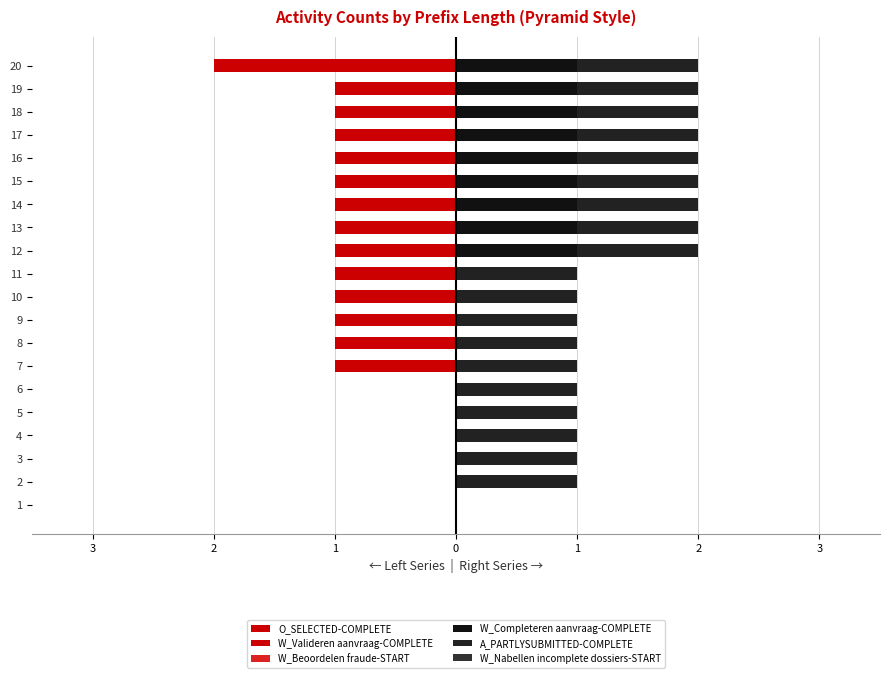

How many bars are there in total?

120